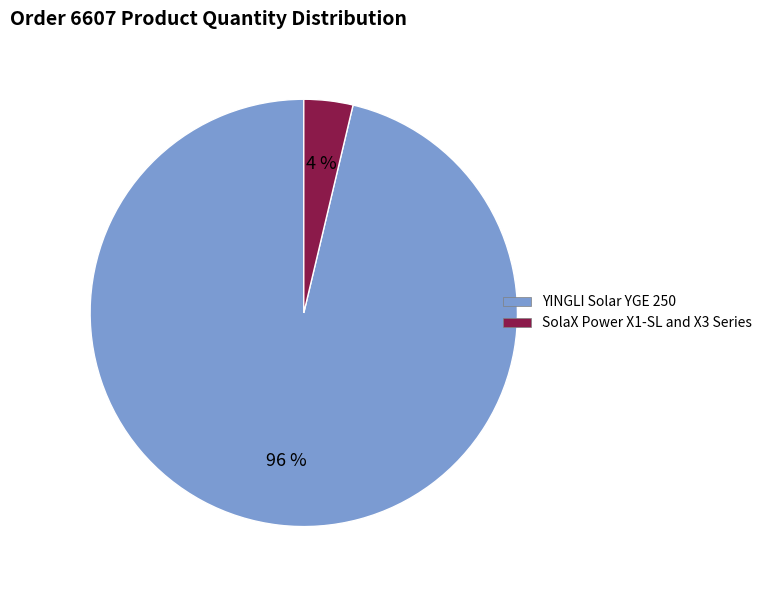

What percentage is the SolaX Power X1-SL and X3 Series slice, to the nearest percent?

4%